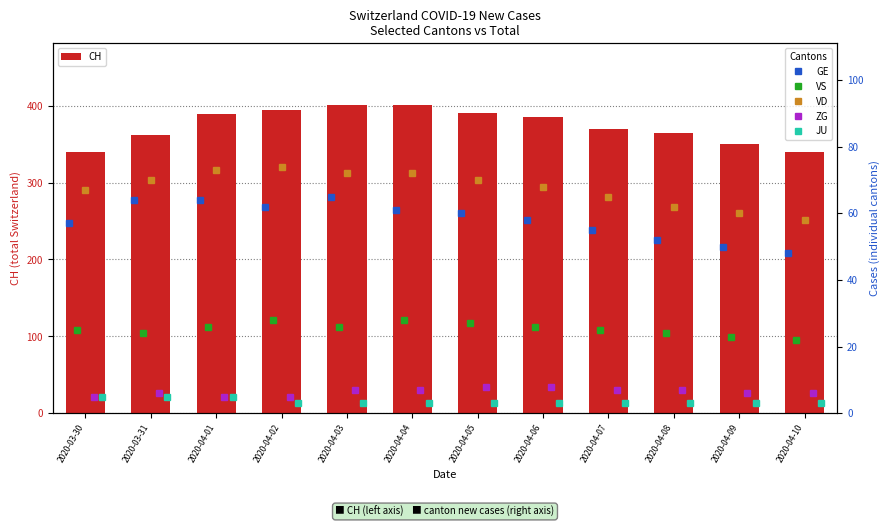

What is the minimum value for JU?

3